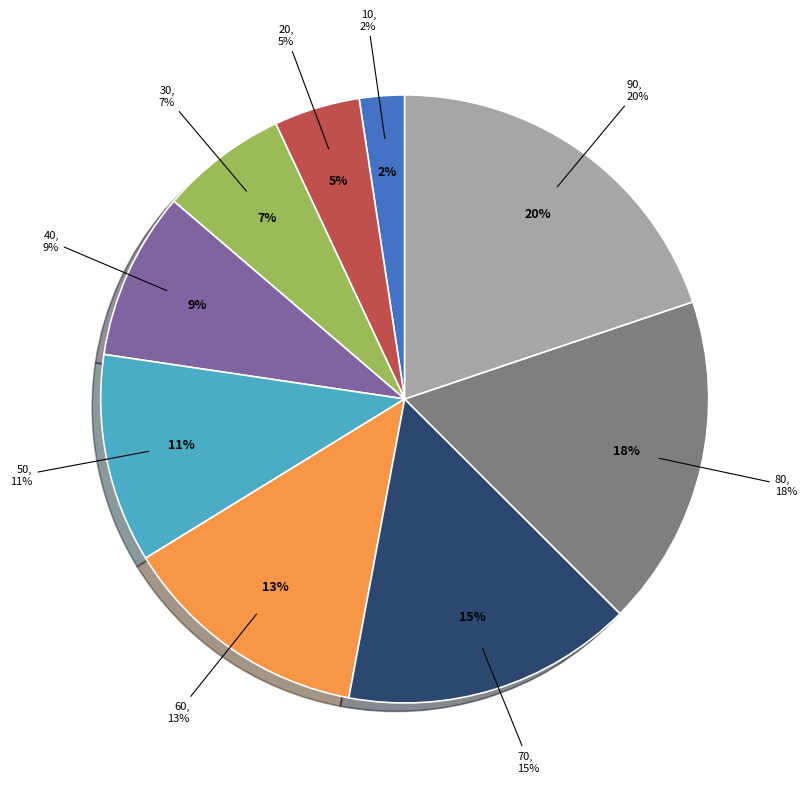

How many segments does this pie chart have?

9